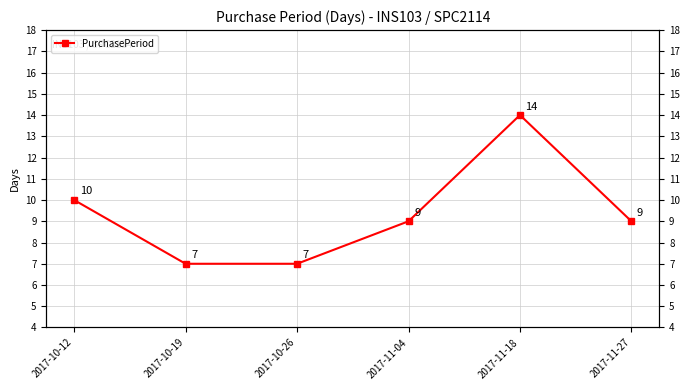

What is the sum of all values?

56